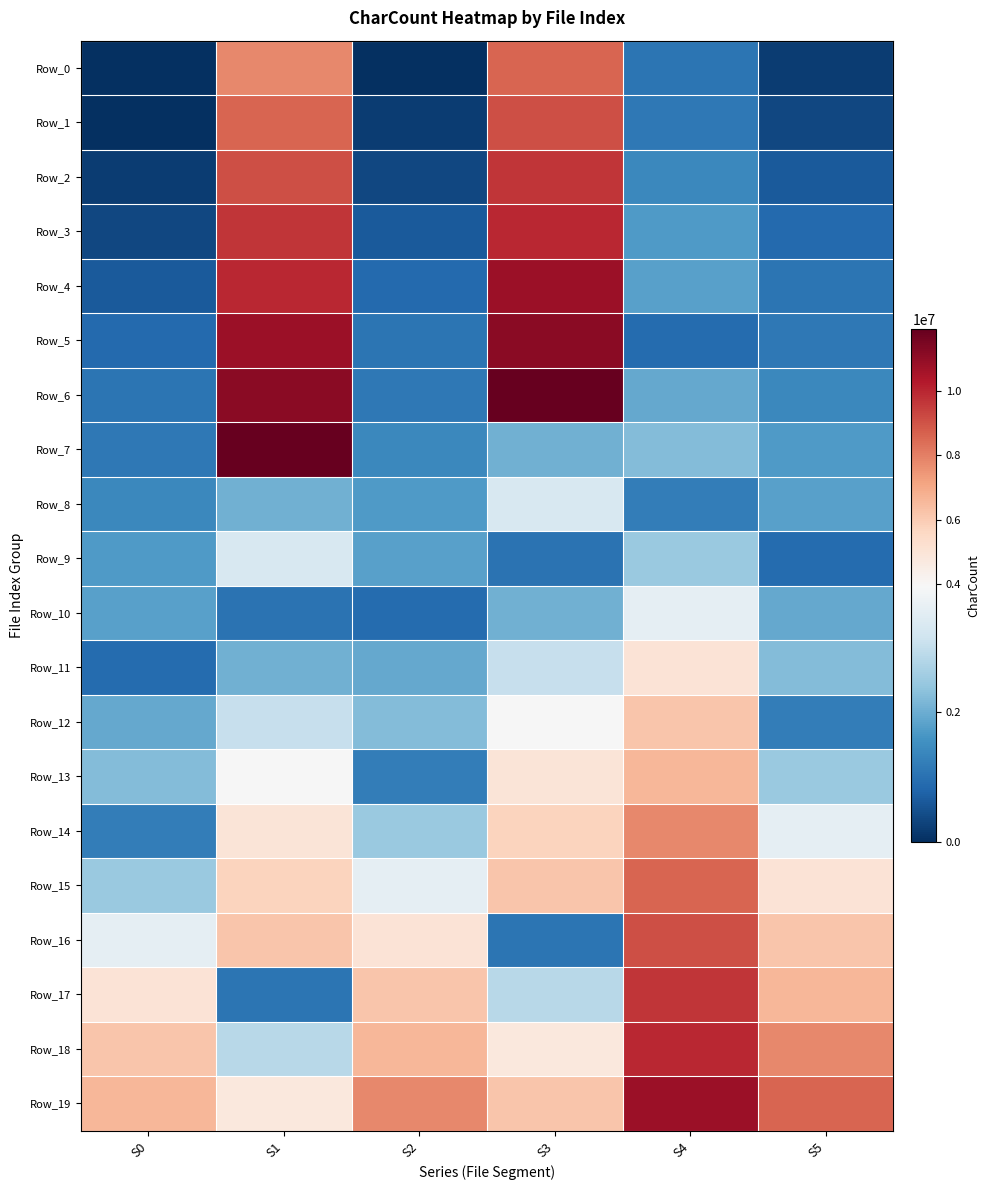

Reading left to right, extract all data points from this chart.

Row_0: S0=0	S1=7788032	S2=0	S3=8603490	S4=1065883	S5=204421
Row_1: S0=0	S1=8603490	S2=204421	S3=9110647	S4=1124130	S5=356160
Row_2: S0=204421	S1=9110647	S2=356160	S3=9666034	S4=1408687	S5=624764
Row_3: S0=356160	S1=9666034	S2=624764	S3=9964689	S4=1708826	S5=875560
Row_4: S0=624764	S1=9964689	S2=875560	S3=10792019	S4=1811222	S5=1065883
Row_5: S0=875560	S1=10792019	S2=1065883	S3=11174520	S4=911176	S5=1124130
Row_6: S0=1065883	S1=11174520	S2=1124130	S3=11925795	S4=1927345	S5=1408687
Row_7: S0=1124130	S1=11925795	S2=1408687	S3=2052743	S4=2251599	S5=1708826
Row_8: S0=1408687	S1=2052743	S2=1708826	S3=3327499	S4=1223558	S5=1811222
Row_9: S0=1708826	S1=3327499	S2=1811222	S3=1041768	S4=2491265	S5=911176
Row_10: S0=1811222	S1=1041768	S2=911176	S3=2061276	S4=3591651	S5=1927345
Row_11: S0=911176	S1=2061276	S2=1927345	S3=3050362	S4=5032615	S5=2251599
Row_12: S0=1927345	S1=3050362	S2=2251599	S3=3942617	S4=6166391	S5=1223558
Row_13: S0=2251599	S1=3942617	S2=1223558	S3=4989950	S4=6620495	S5=2491265
Row_14: S0=1223558	S1=4989950	S2=2491265	S3=5704867	S4=7788032	S5=3591651
Row_15: S0=2491265	S1=5704867	S2=3591651	S3=6150809	S4=8603490	S5=5032615
Row_16: S0=3591651	S1=6150809	S2=5032615	S3=1049559	S4=9110647	S5=6166391
Row_17: S0=5032615	S1=1049559	S2=6166391	S3=2846683	S4=9666034	S5=6620495
Row_18: S0=6166391	S1=2846683	S2=6620495	S3=4772544	S4=9964689	S5=7788032
Row_19: S0=6620495	S1=4772544	S2=7788032	S3=6166391	S4=10792019	S5=8603490